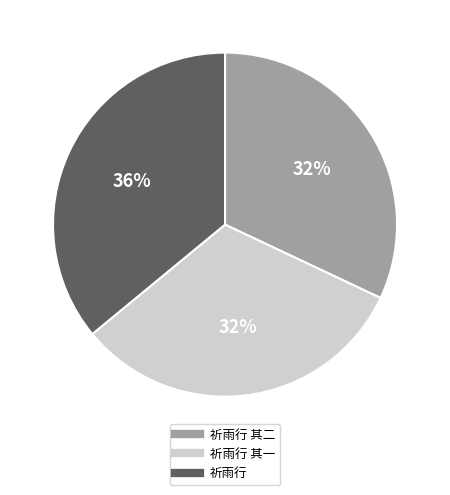

The 祈雨行 其二 slice represents 46% of the pie. True or false?

False